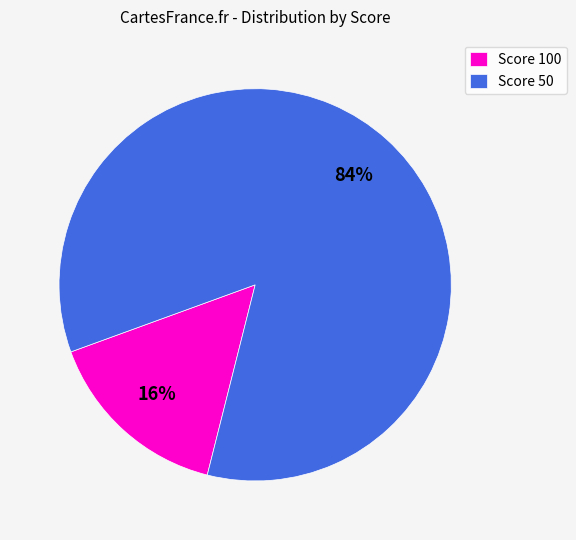

Is it true that Score 50 is 75% of the pie?

False